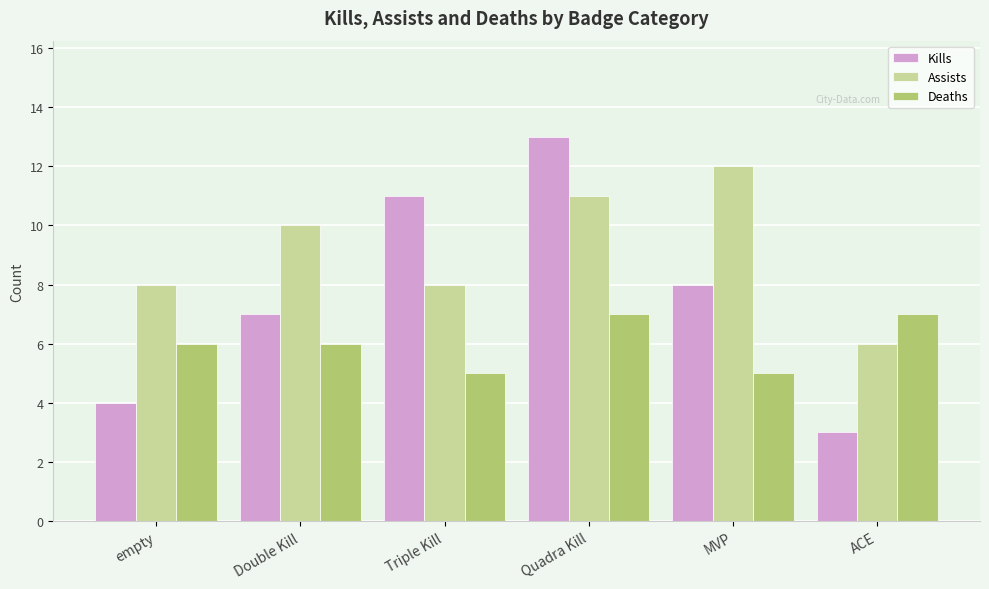

Read the Kills value at ACE.

3